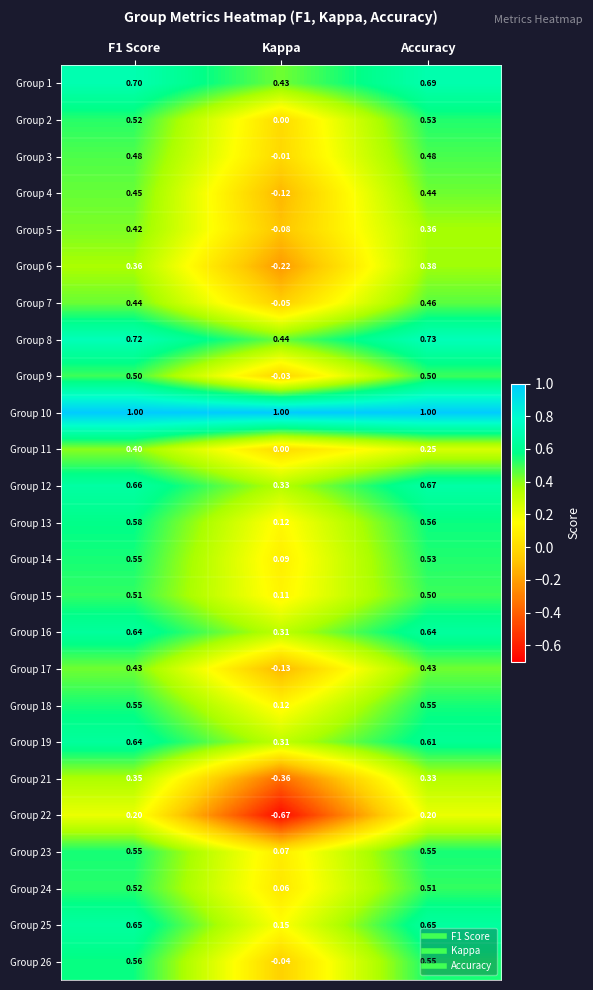

At which label is Group 18 closest to 0?

Kappa